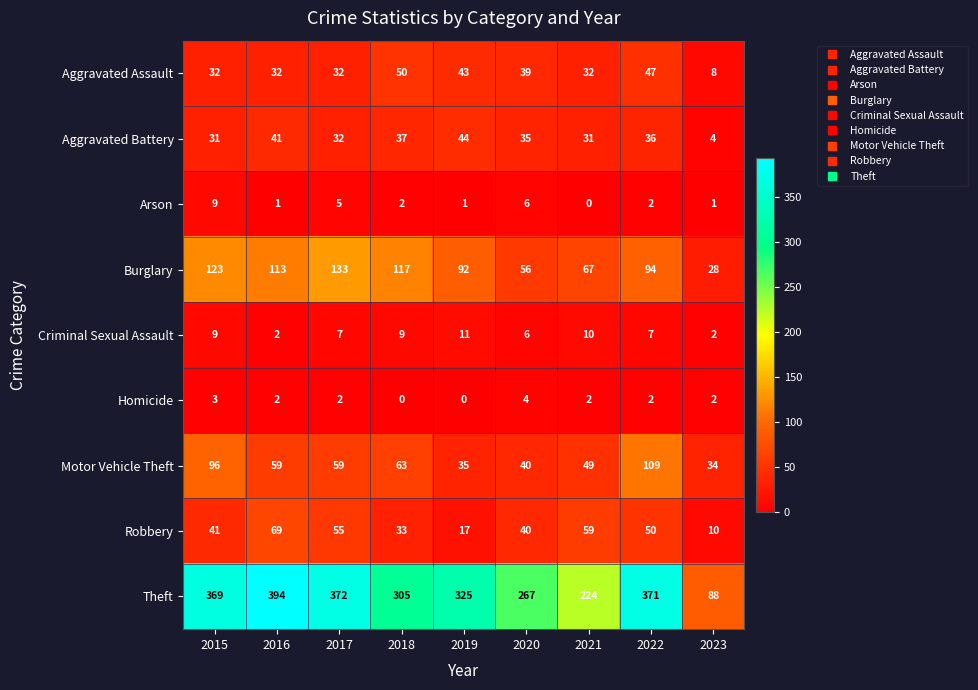

Is it true that Theft equals 371 at 2022?

True